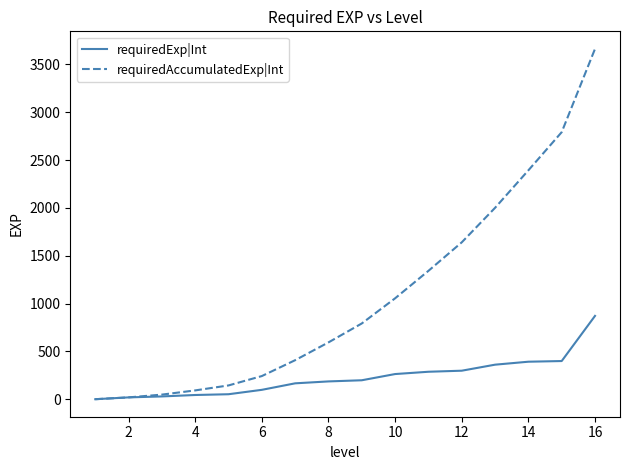

Which series has the largest range (max minus min)?

requiredAccumulatedExp|Int